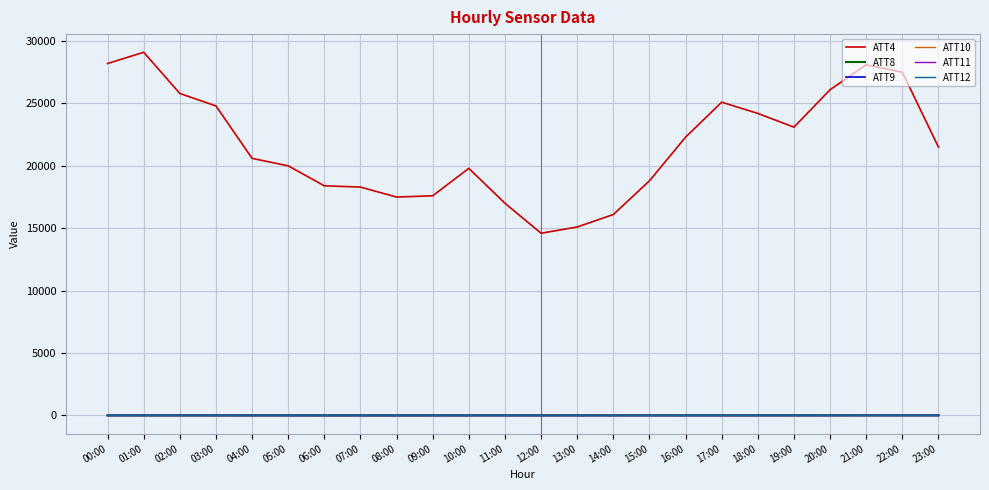

What is the highest value of the ATT12 series?

7.1